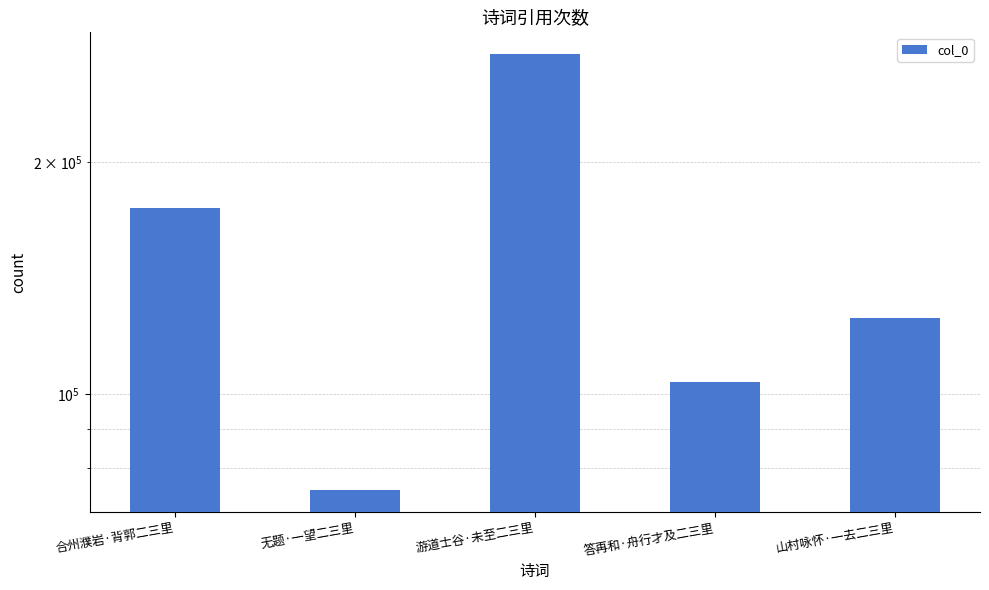

What is the sum of all values?

754965